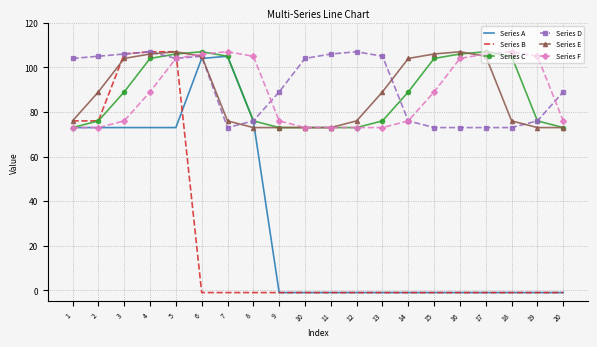

What is the highest value of the Series D series?

107